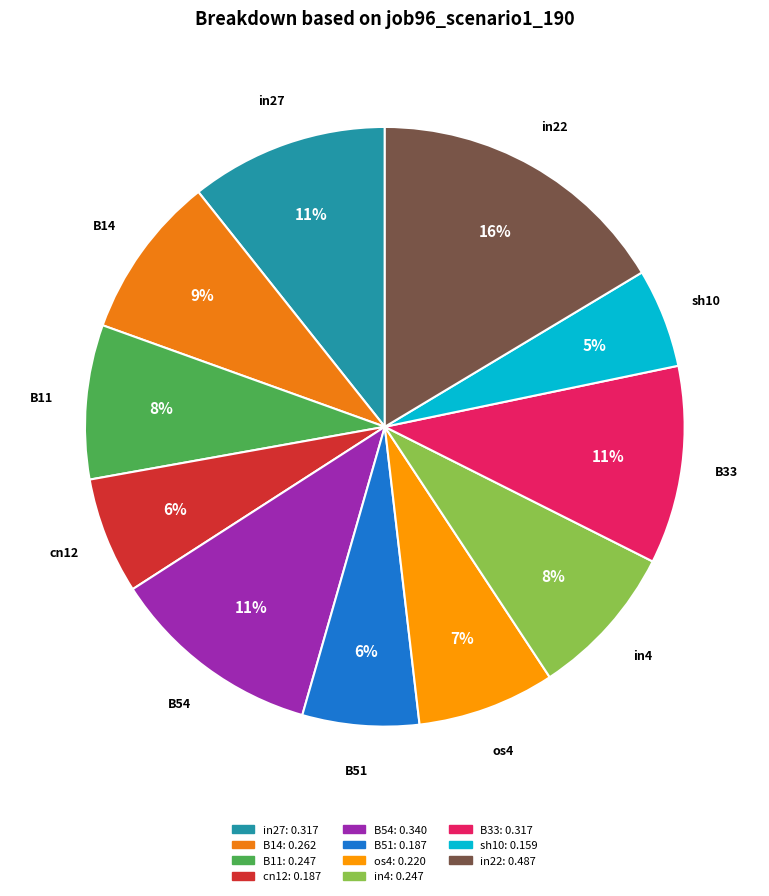

True or false: in4 accounts for 1% of the total.

False